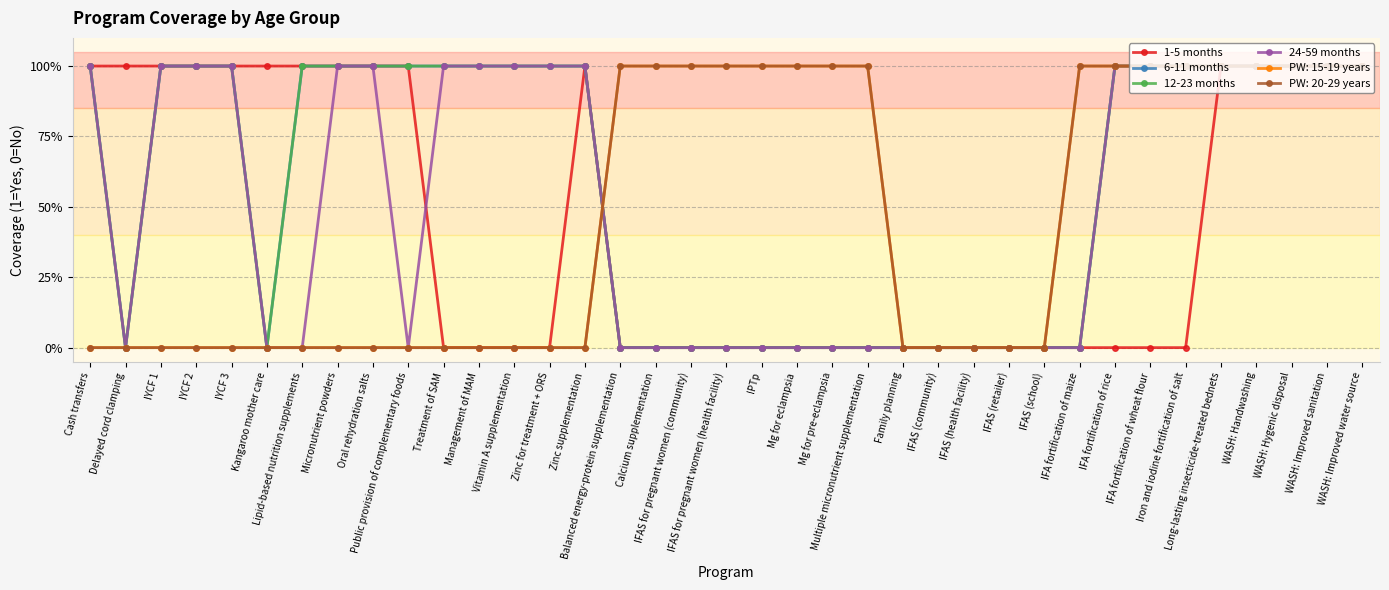

Is this an area chart (filled region under the line)?

No